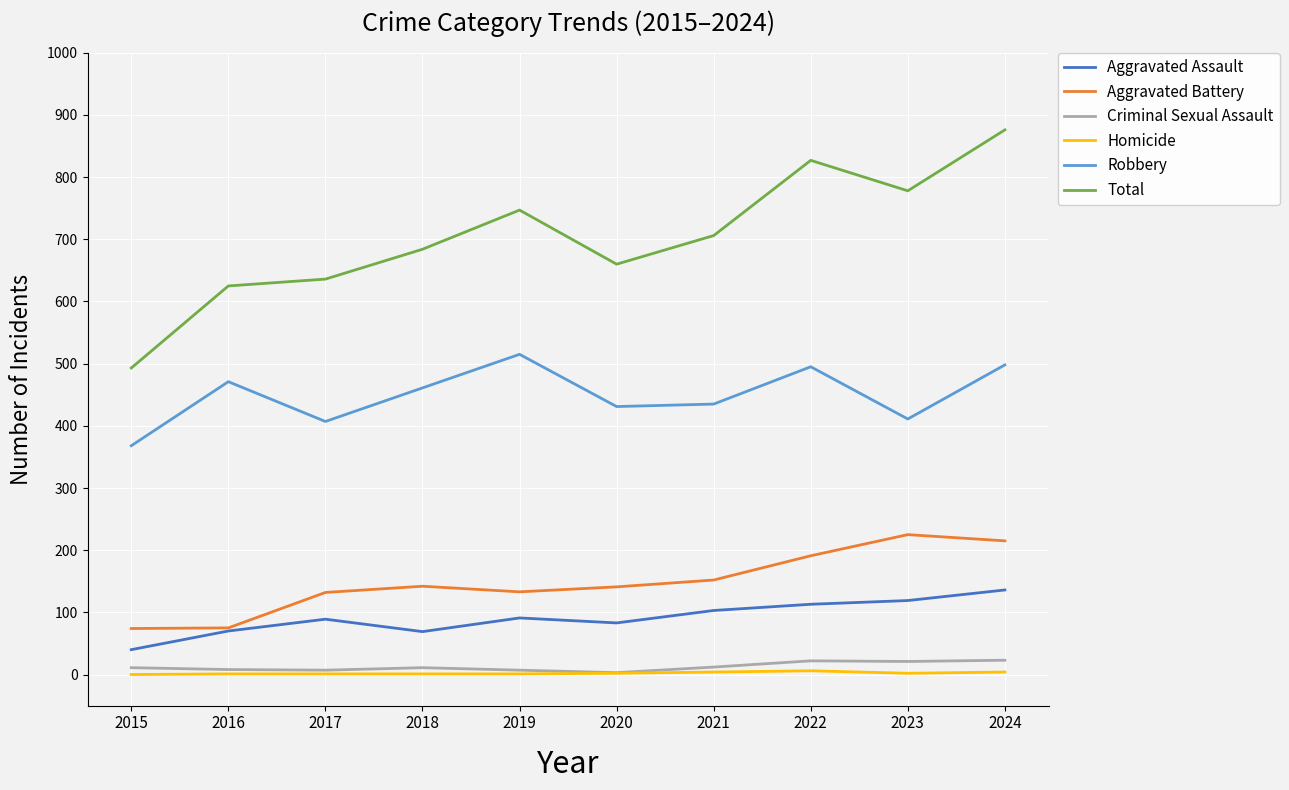

True or false: Aggravated Battery and Criminal Sexual Assault intersect in this chart.

False